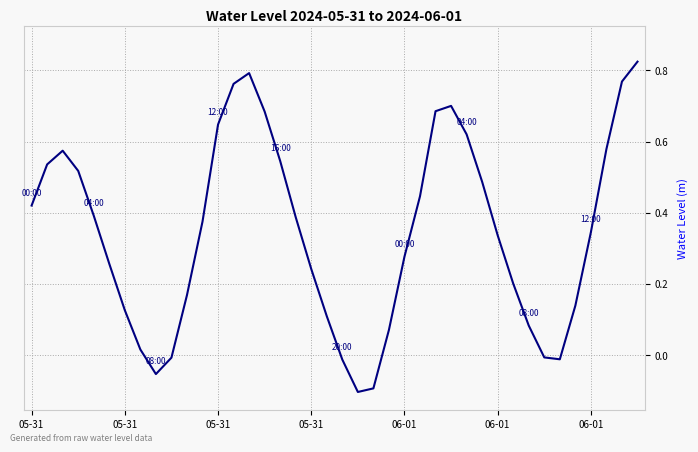

What is the difference between the maximum and minimum values?

0.9